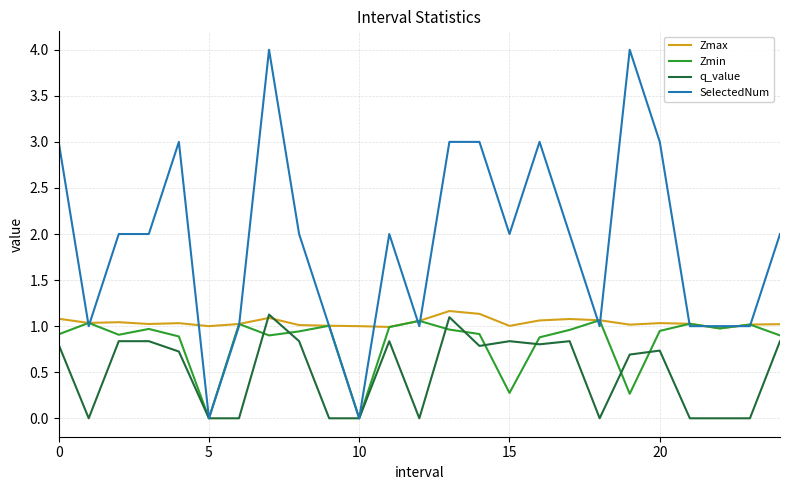

What is the maximum value for Zmax?

1.2